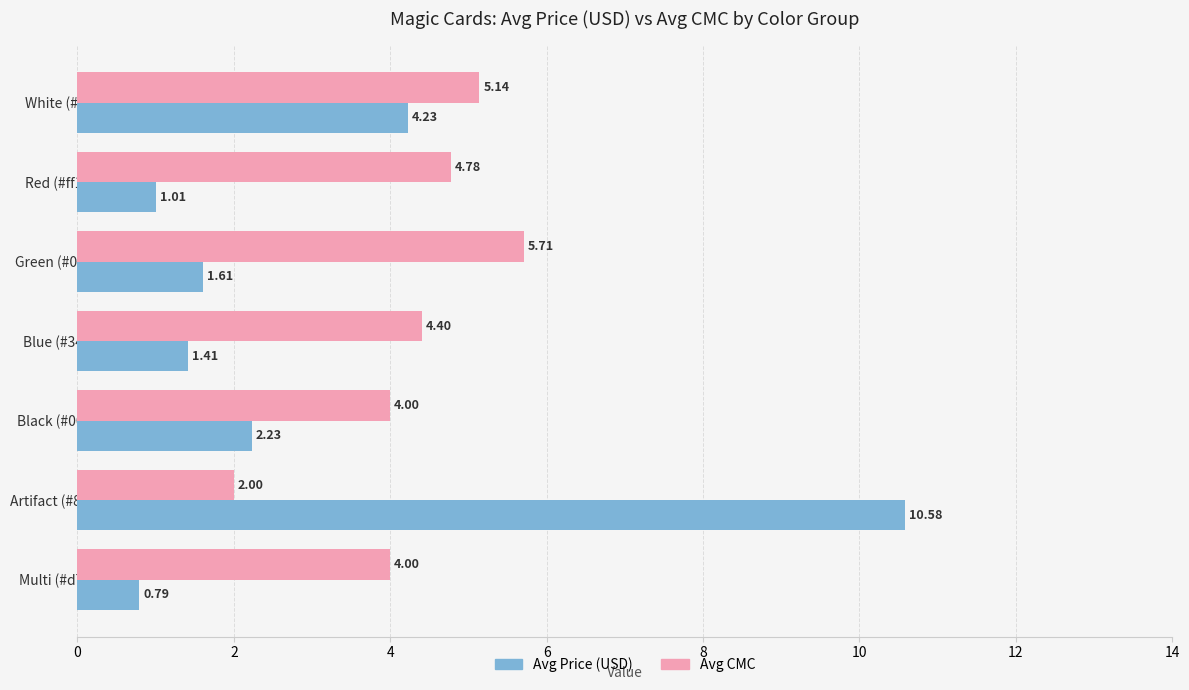

Rank the series by their average value, from highest to lowest.

Avg CMC, Avg Price (USD)